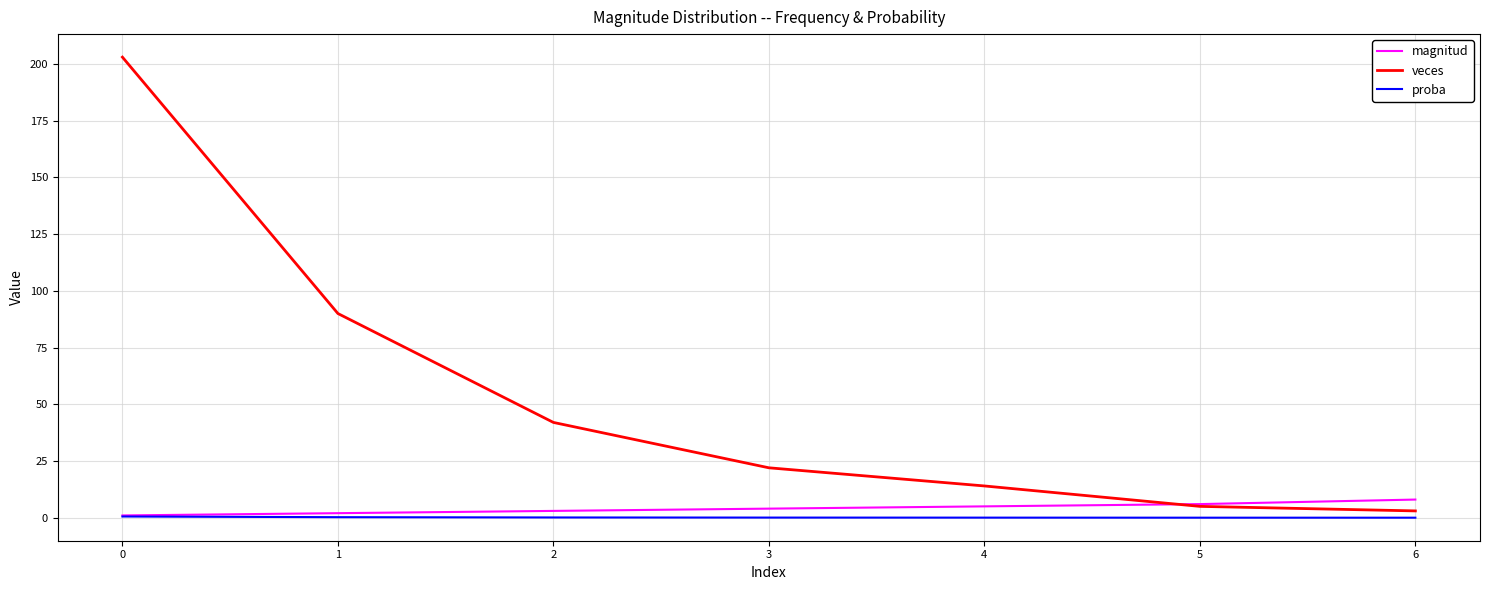

What is the difference between the maximum and minimum values in the magnitud series?

7.0